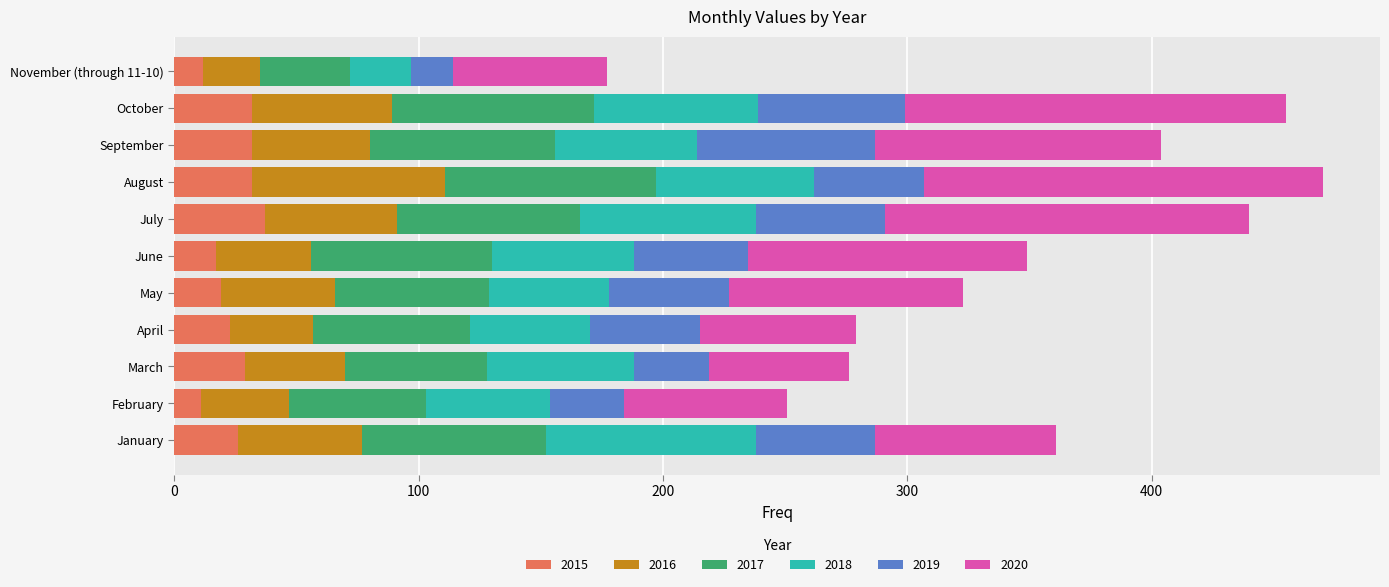

What is the sum of all 2015 values?

270